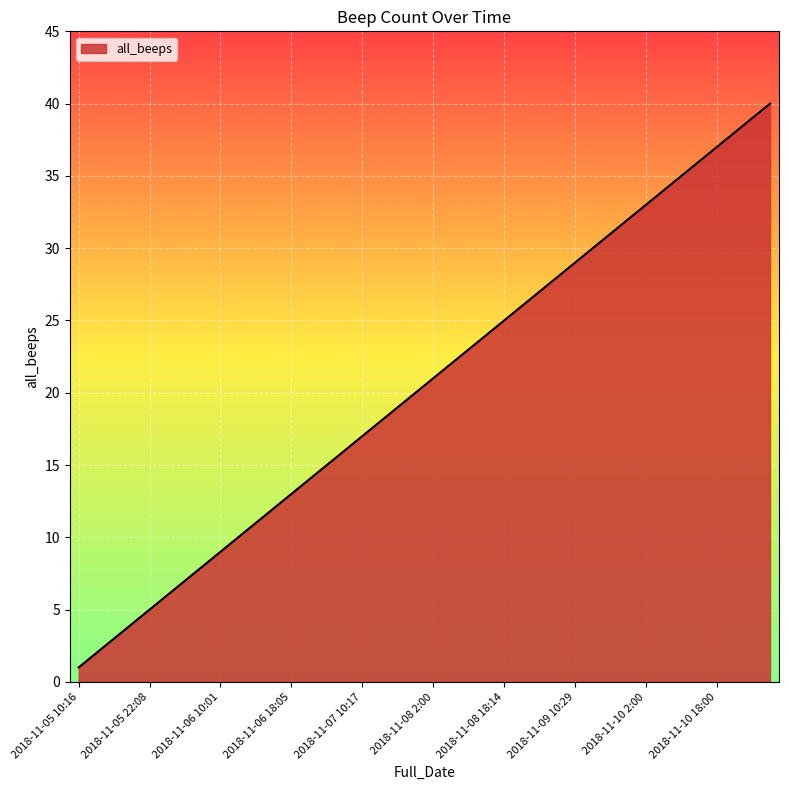

How many lines are shown in the chart?

1